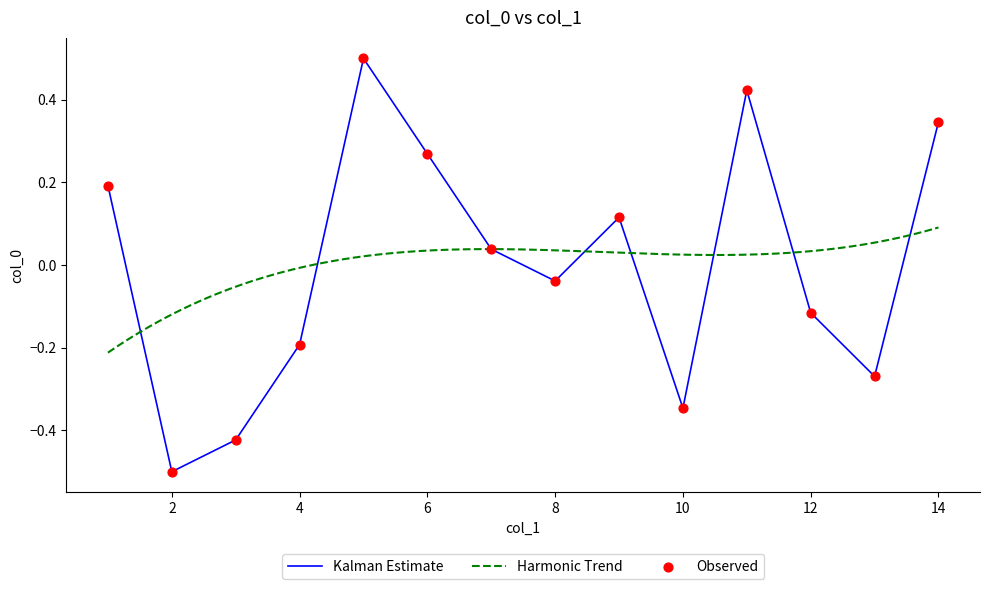

What is the change in value from 10 to 12?

+0.2